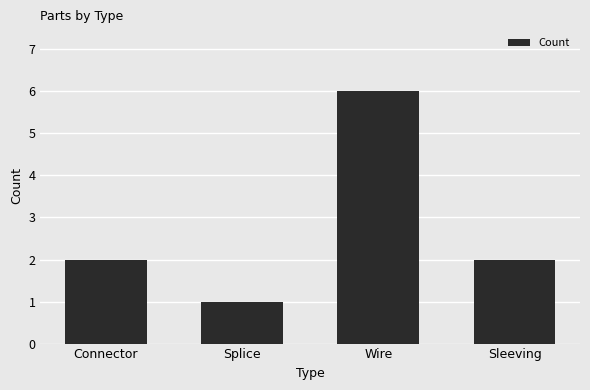

What value does the data have at Wire?

6